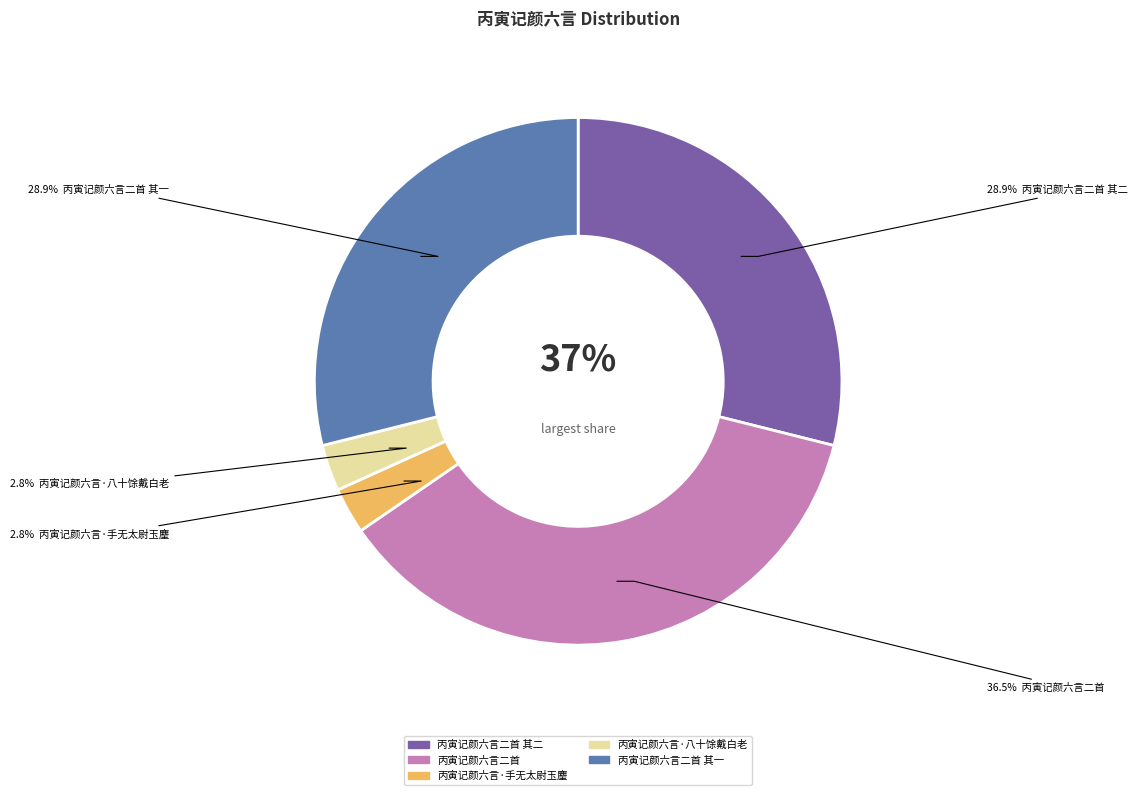

Combined, do 丙寅记颜六言二首 and 丙寅记颜六言二首 其二 account for over 50%?

Yes